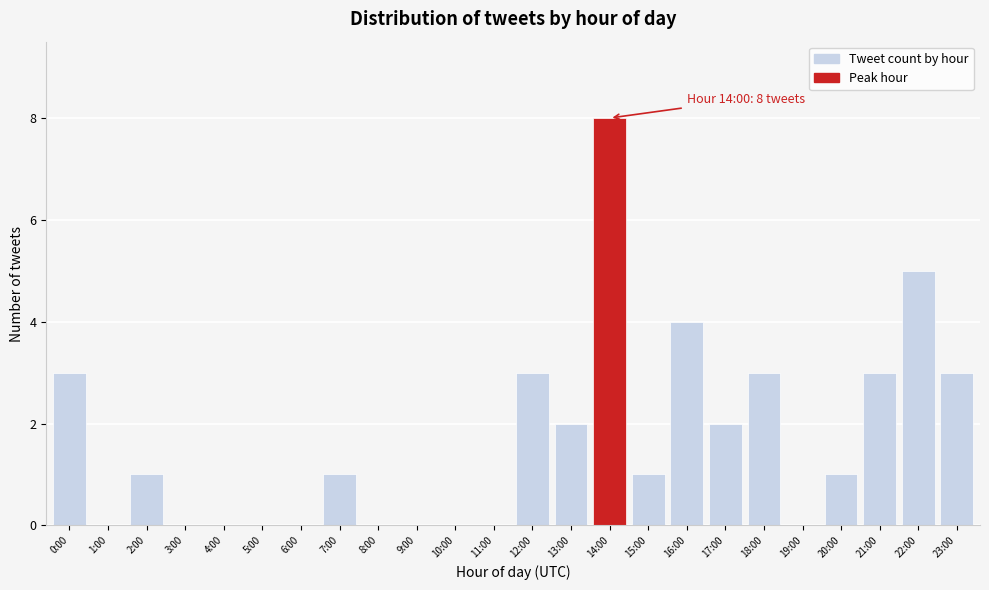

Reading right to left, list all the values displayed in this chart.

23:00=3	22:00=5	21:00=3	20:00=1	19:00=0	18:00=3	17:00=2	16:00=4	15:00=1	14:00=8	13:00=2	12:00=3	11:00=0	10:00=0	9:00=0	8:00=0	7:00=1	6:00=0	5:00=0	4:00=0	3:00=0	2:00=1	1:00=0	0:00=3